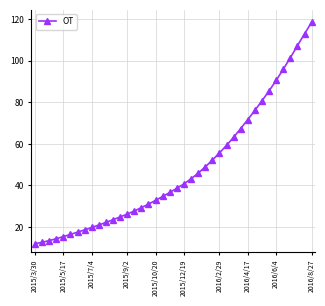

What is the value of the 29th point from the left?

63.2